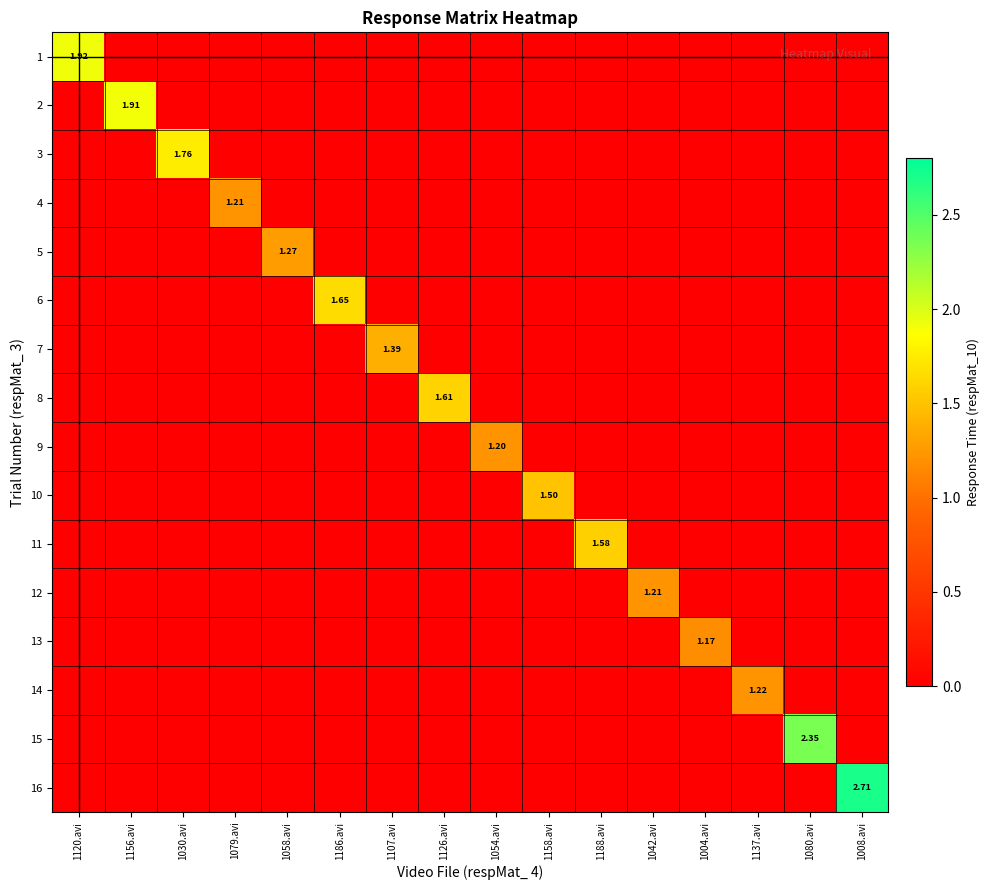

Which series has the widest spread of values?

16